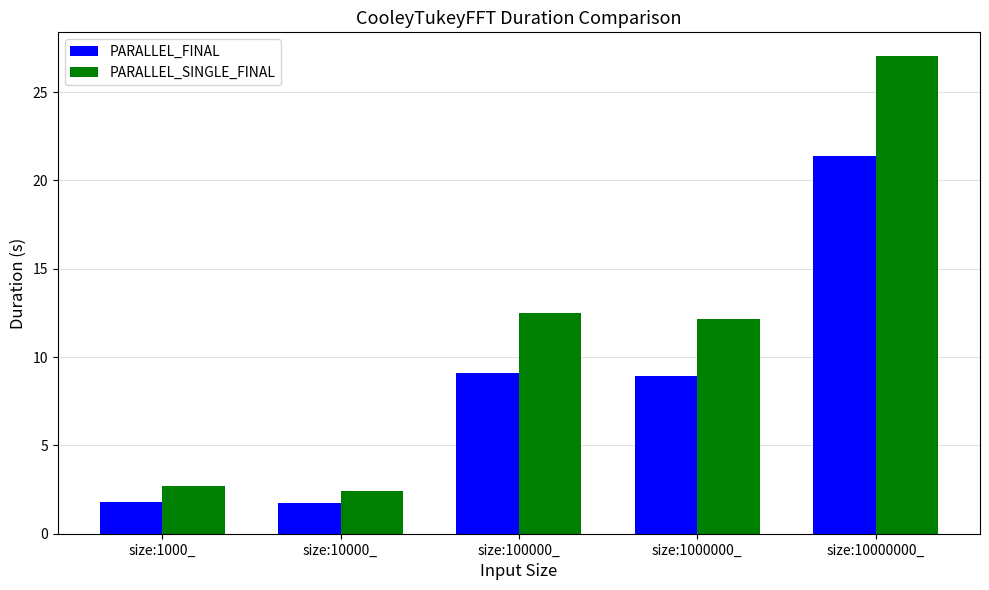

What is the minimum value for PARALLEL_FINAL?

1.7